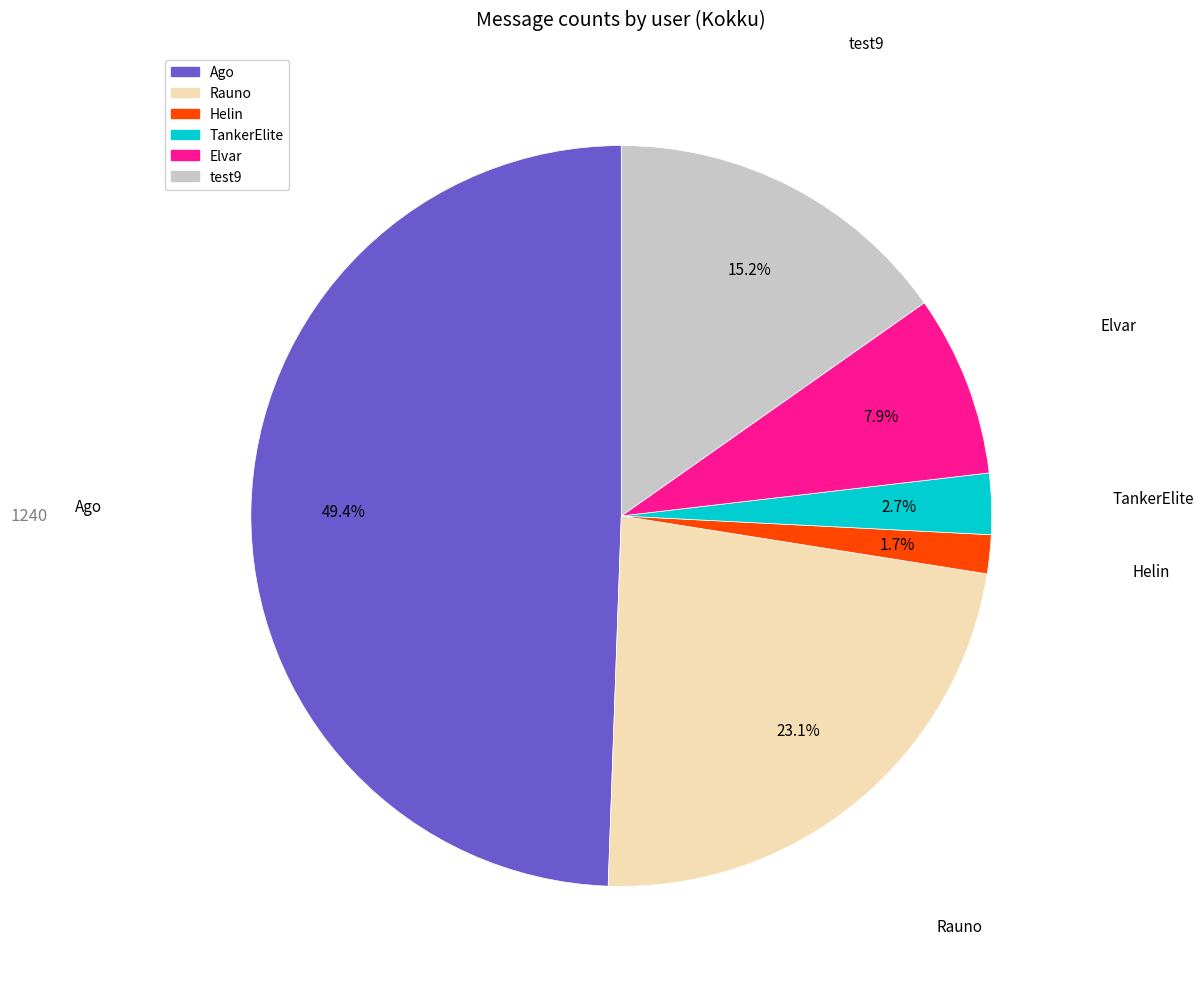

The Elvar slice represents 8% of the pie. True or false?

True